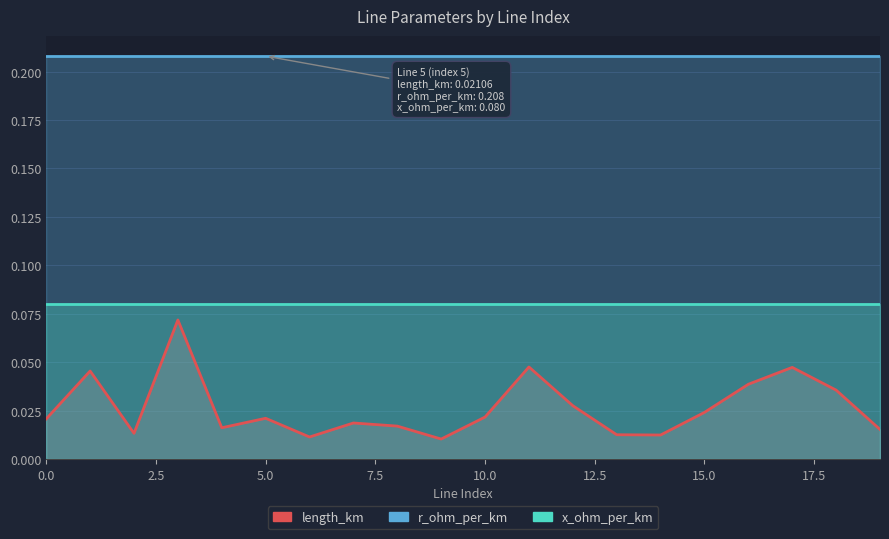

How many lines are shown in the chart?

3